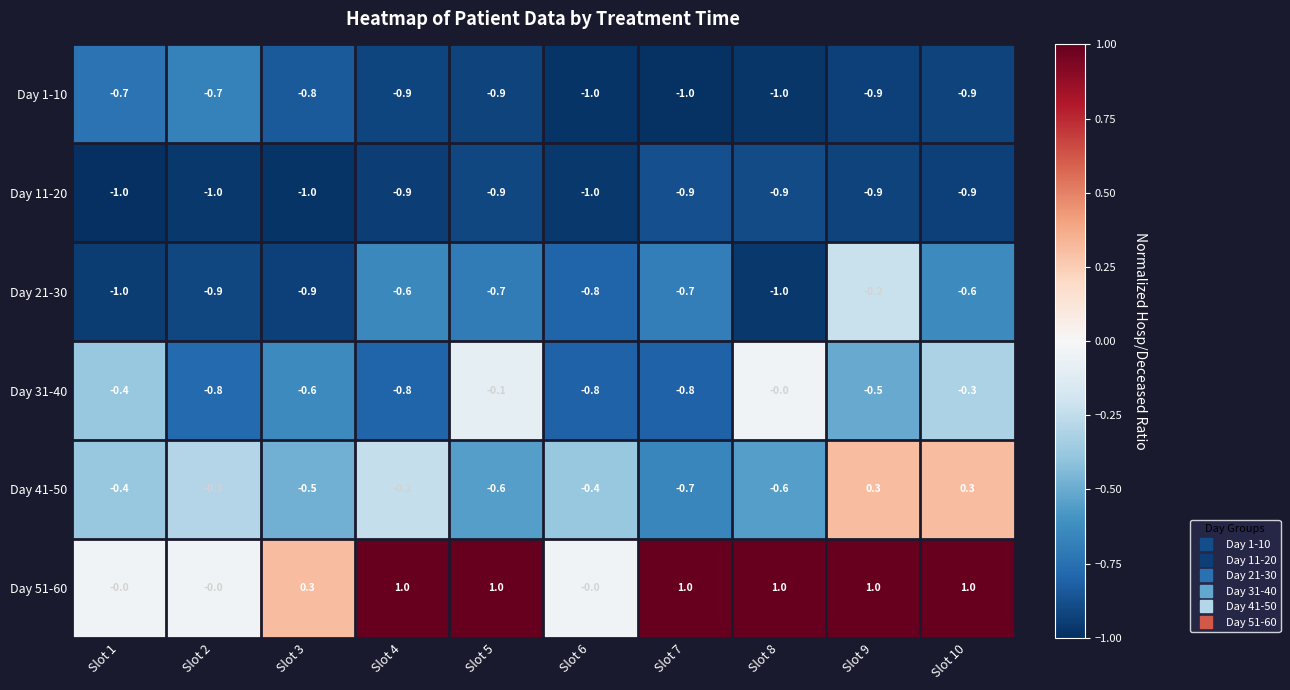

What is the average value of the Day 51-60 series?

0.6